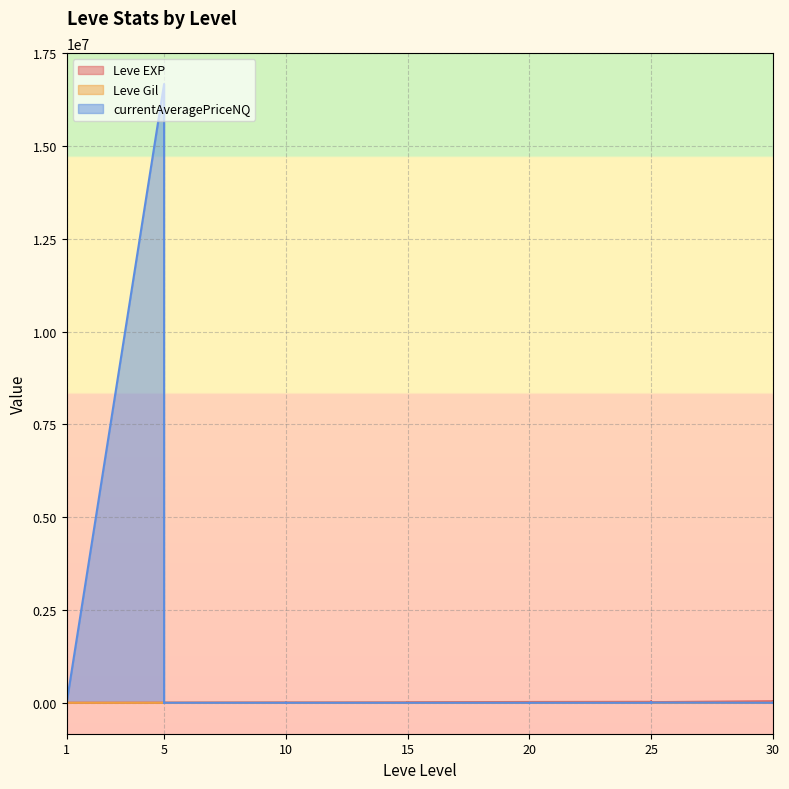

Is the value of Leve EXP at 5 greater than the value of currentAveragePriceNQ at 25?

Yes